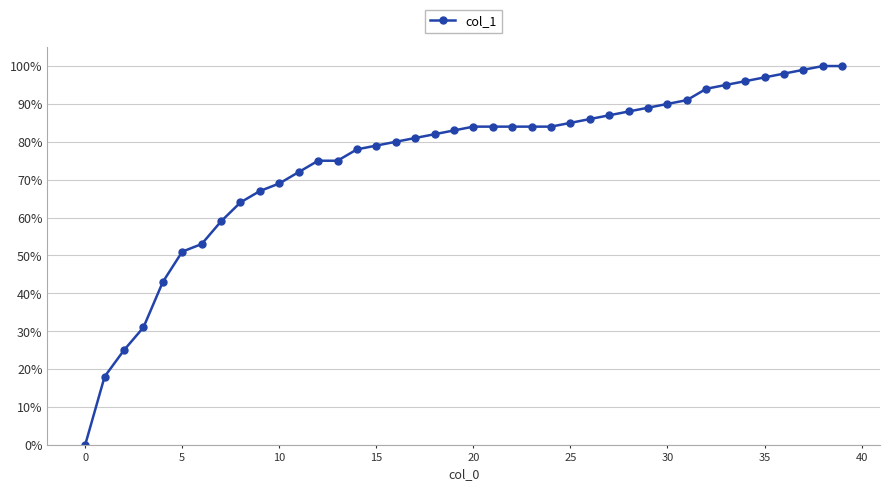

What is the average value?

0.8